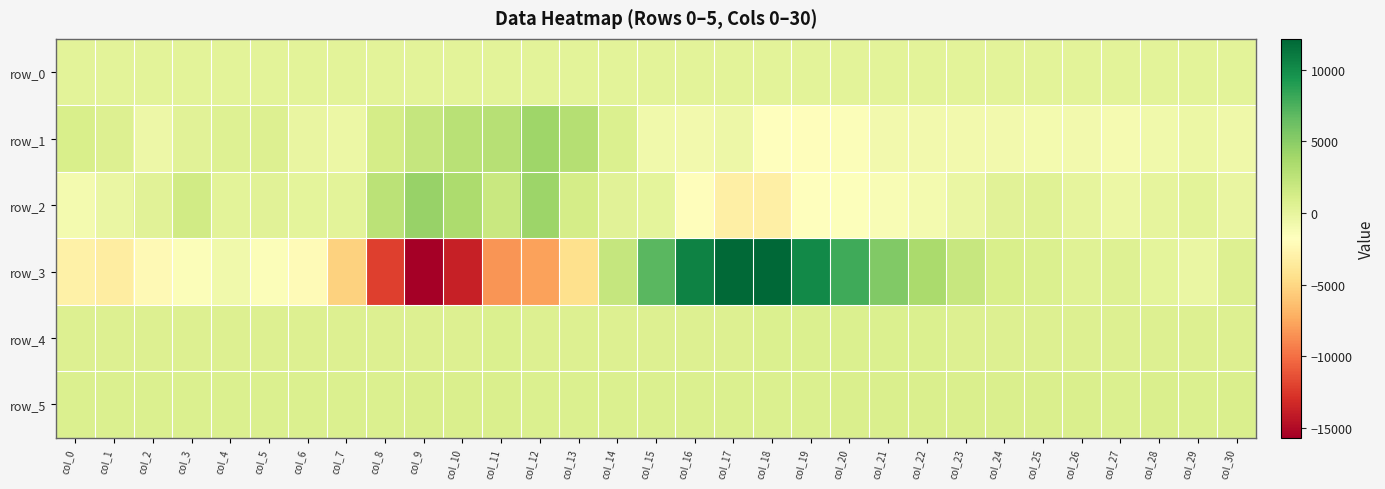

Rank the series by their maximum value, from lowest to highest.

row_0, row_4, row_5, row_1, row_2, row_3